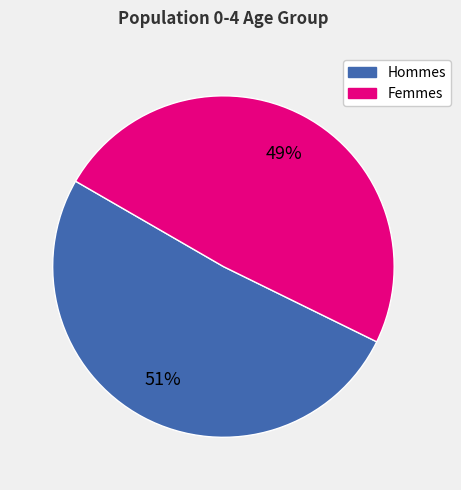

Is there a majority slice in this chart?

Yes